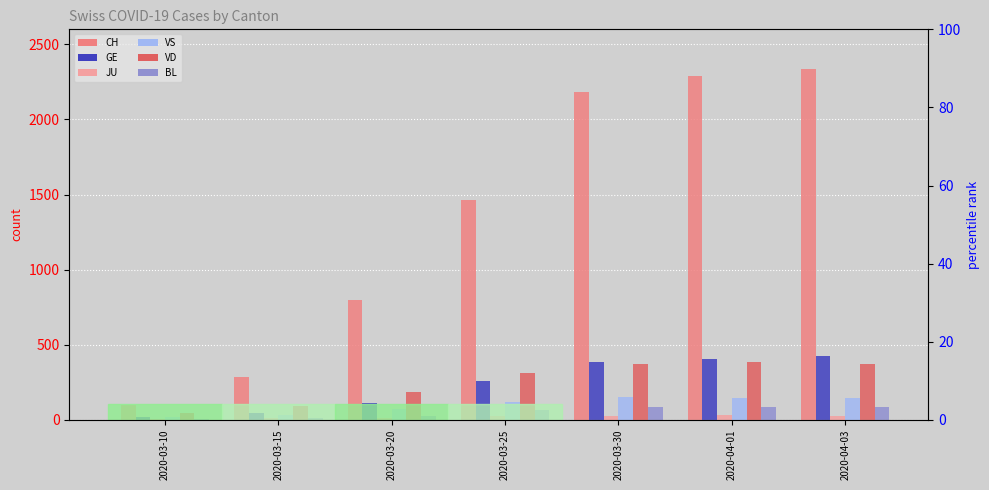

What is the label of the 2nd bar from the left?

2020-03-15